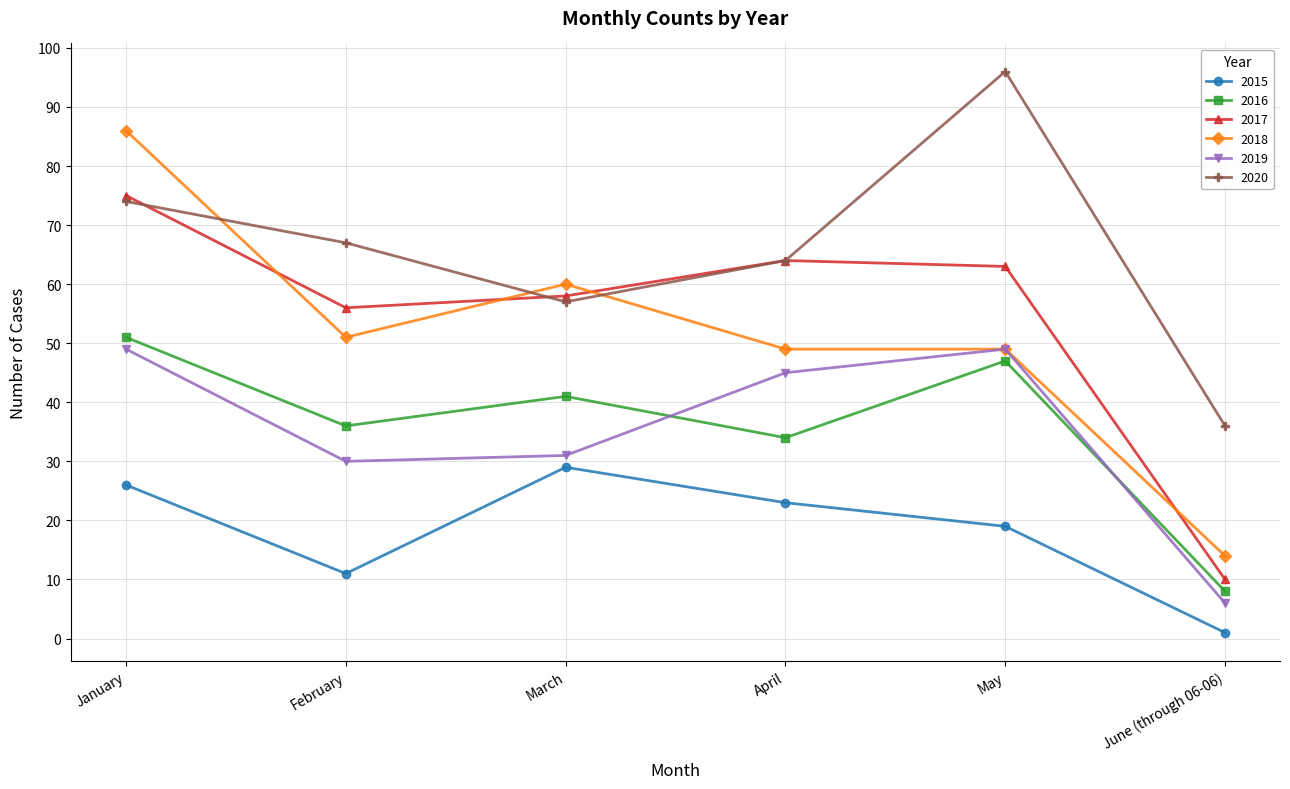

What is the value of the 2016 point at the 2nd from the left?

36